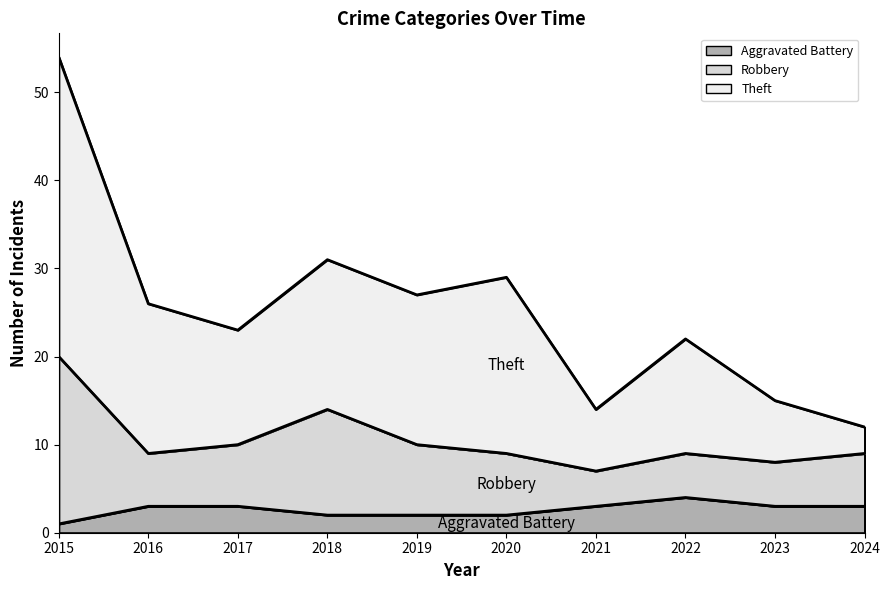

Where is Robbery nearest to the value 13?

2018